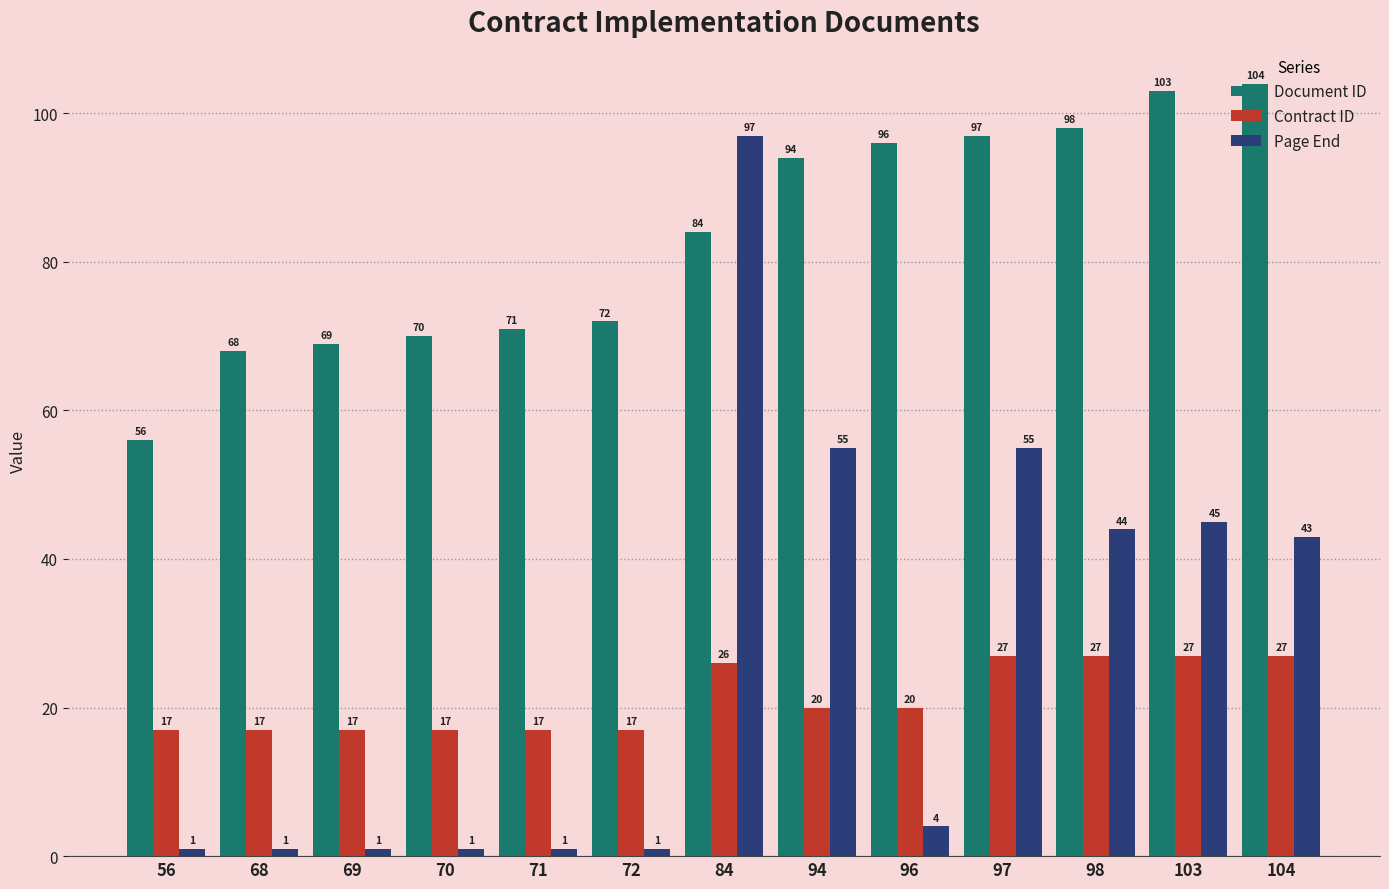

Which category has the highest value across all series?

104